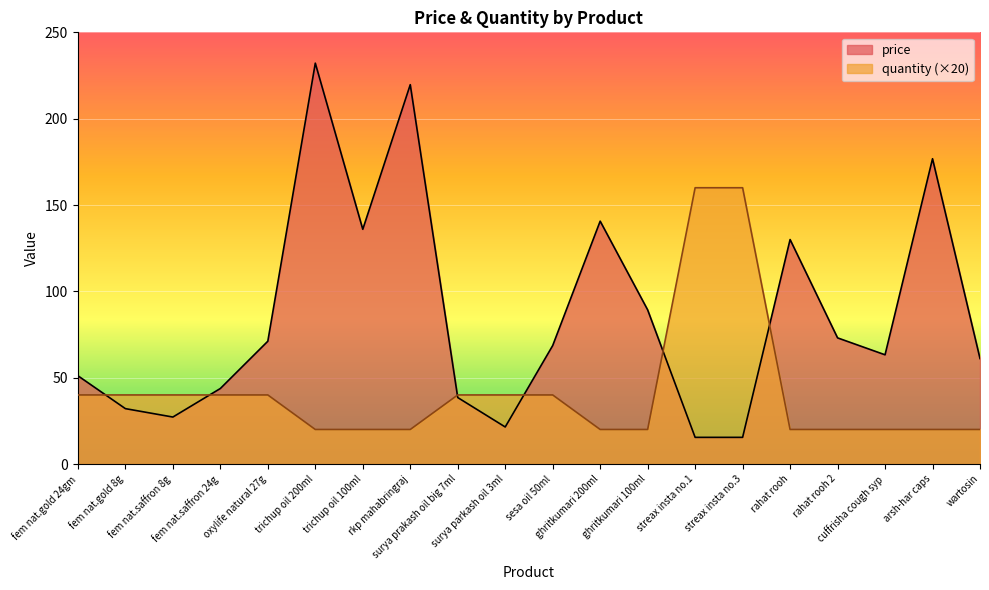

At which label does quantity first exceed 40?

streax insta no.1